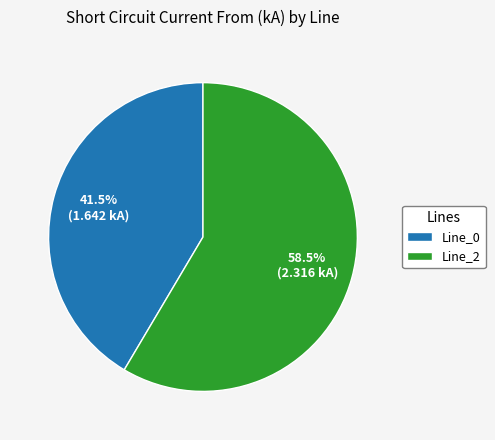

How many segments does this pie chart have?

2